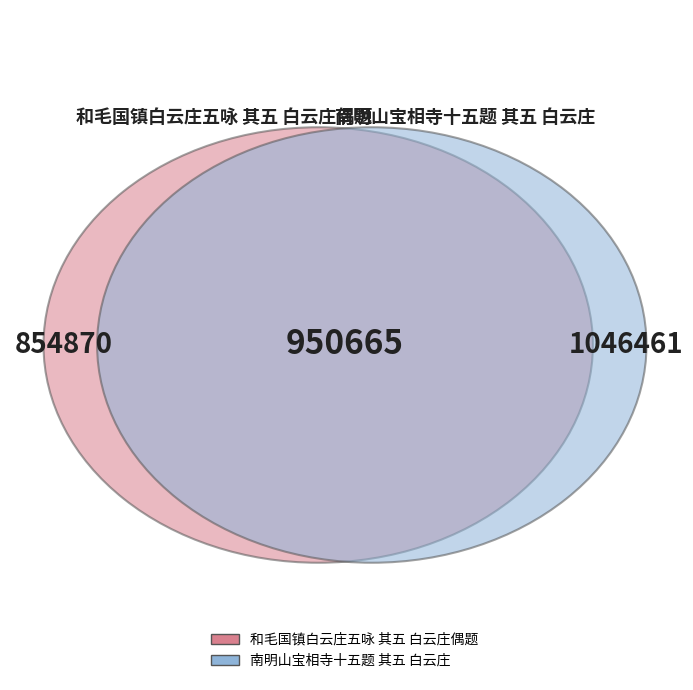

What percentage is the 和毛国镇白云庄五咏 其五 白云庄偶题 slice, to the nearest percent?

45%